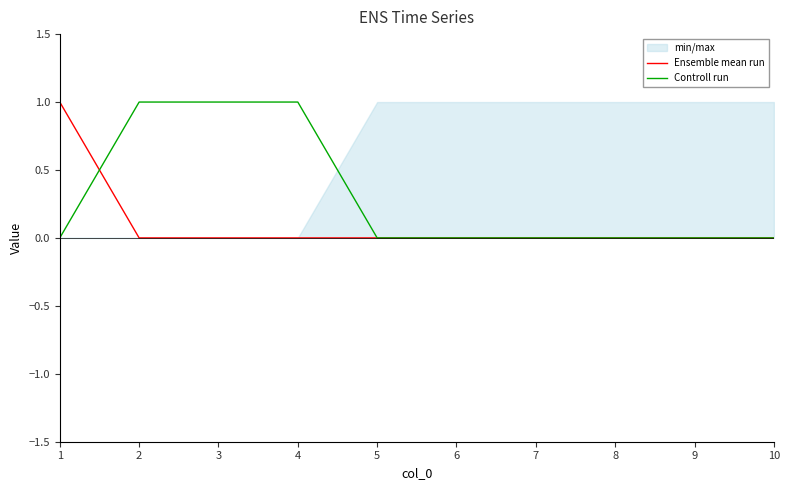

Which series has the largest total across all categories?

Controll run